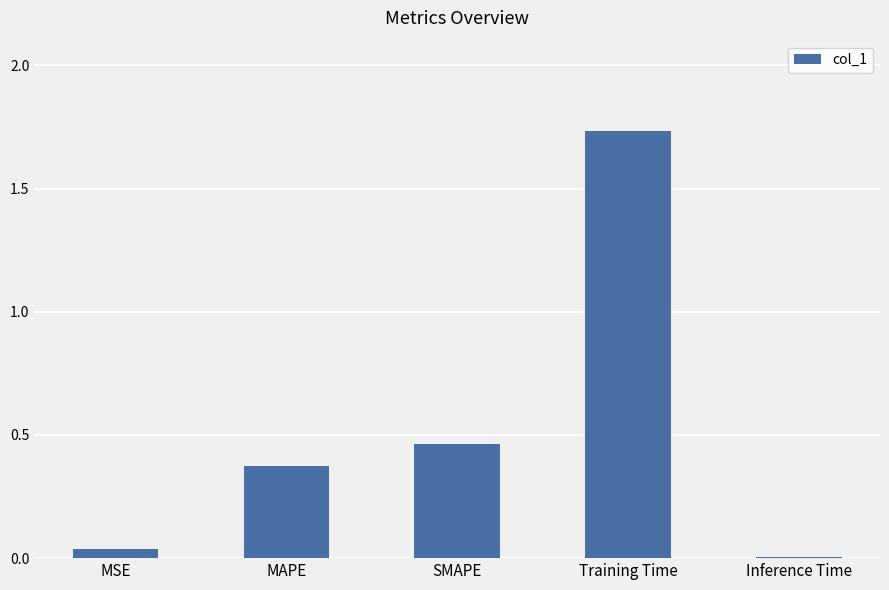

What is the change in value from MAPE to Inference Time?

-0.4